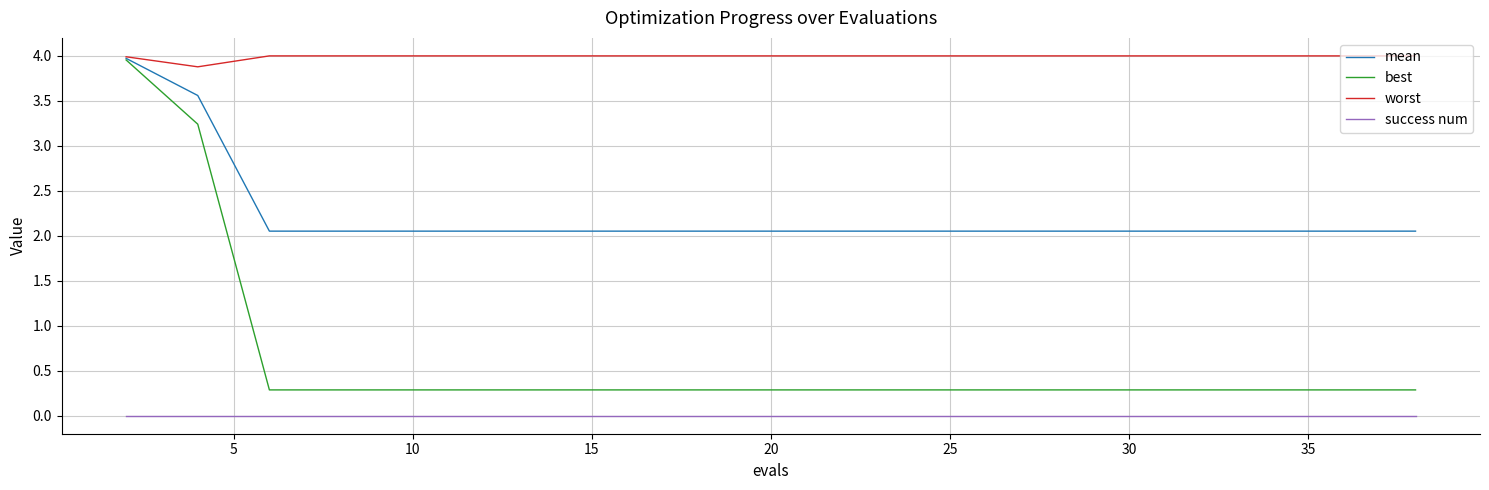

Rank the series by their average value, from highest to lowest.

worst, mean, best, success num